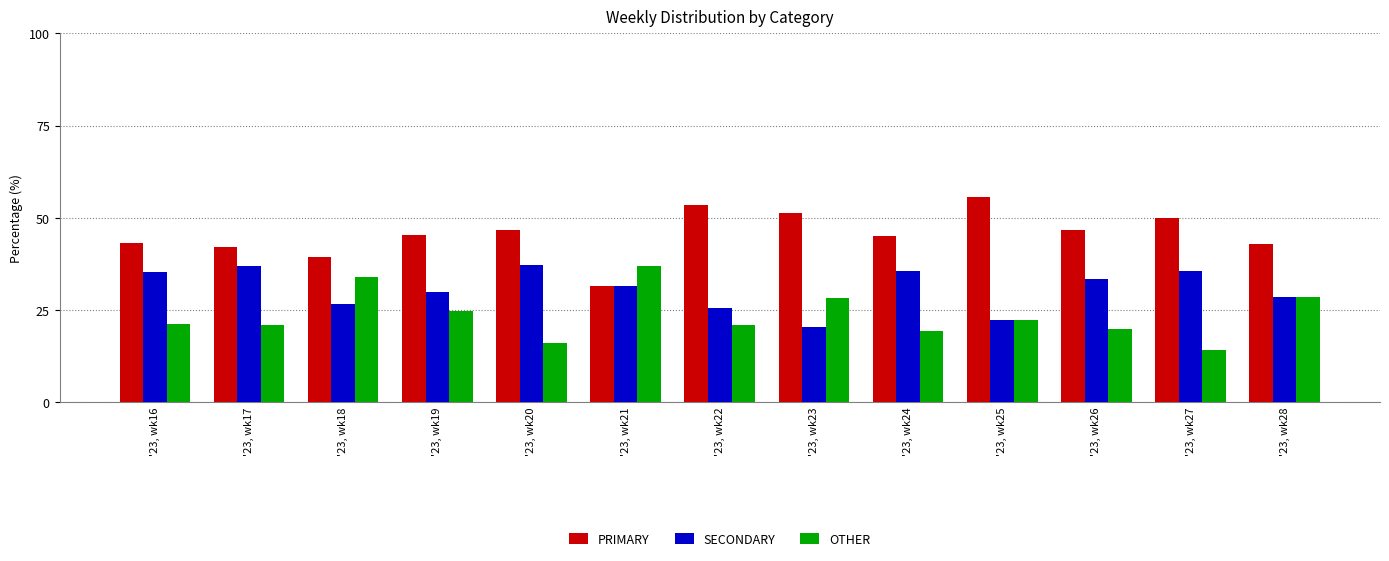

What is the value of the OTHER bar at the 8th from the left?

28.2